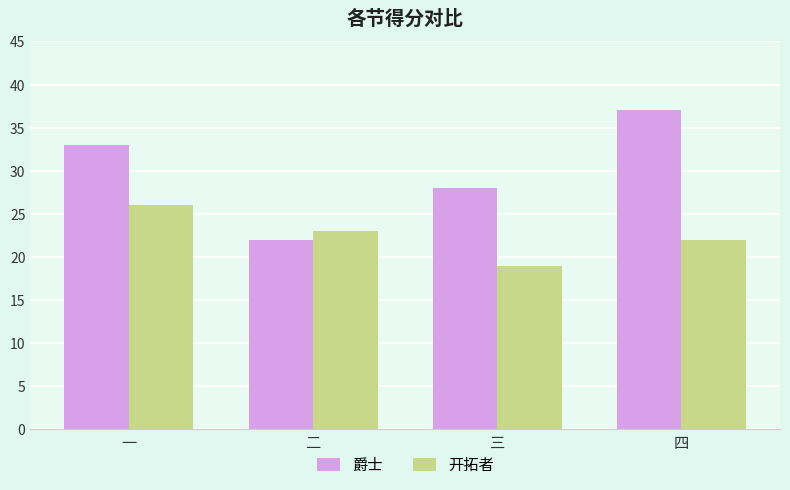

What is the label of the 4th bar from the right?

一